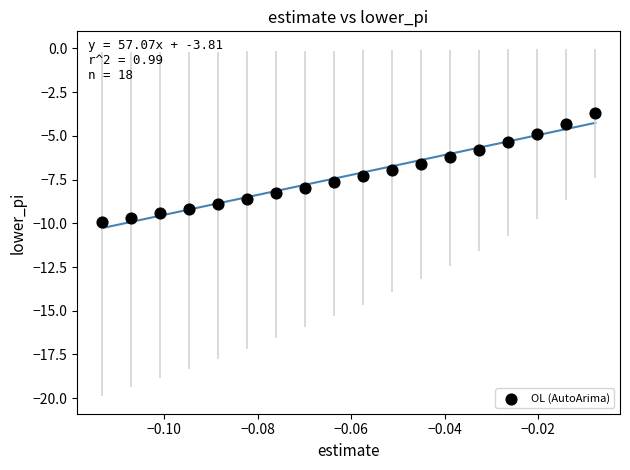

What is the range of Y values (max minus min)?

6.2